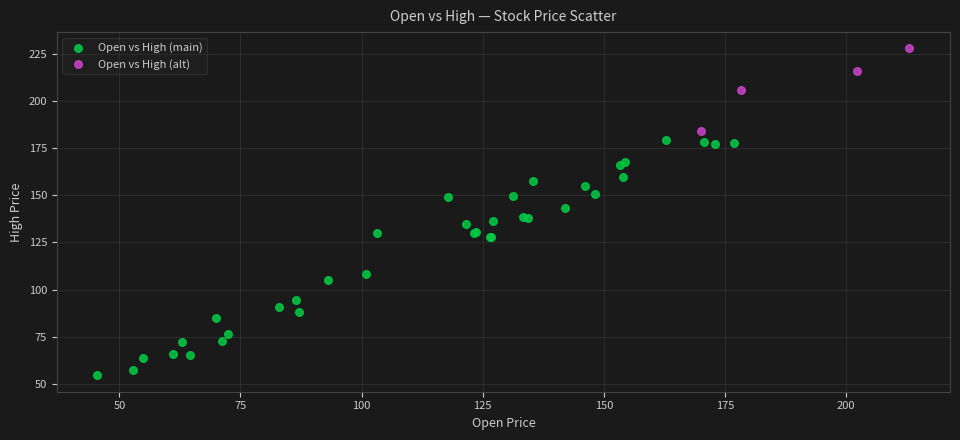

Which series contains the lowest Y value?

Open vs High (main)